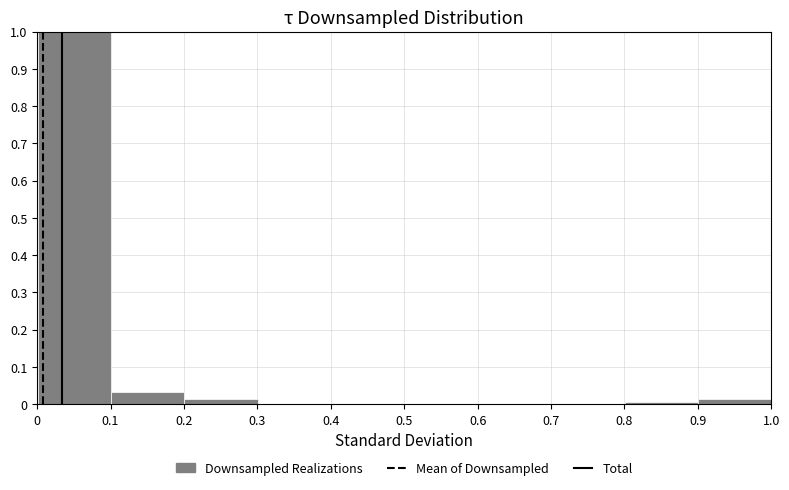

How tall is the bar that spans 0.0 to 0.1 on the x-axis? Neither the bar edges nor the heights are printed on the chart, so give them approximately, as read against the axes.

1.00